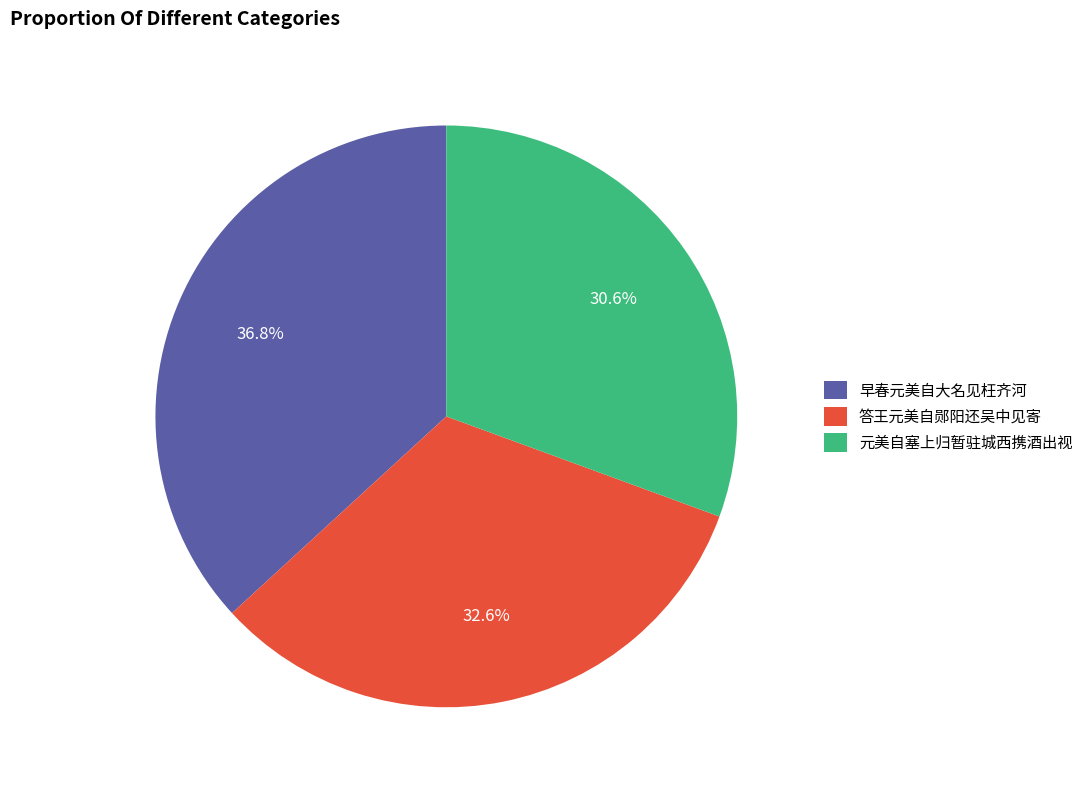

How many slices are in this pie chart?

3